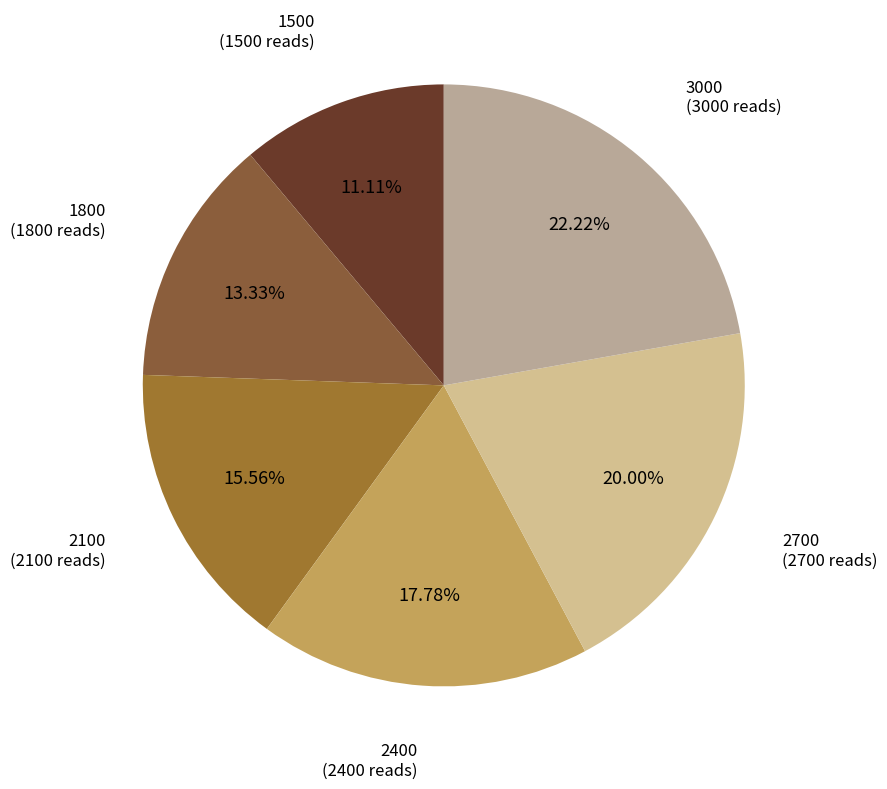

Combined, what portion of the pie is 1800 and 2400?

31.1%